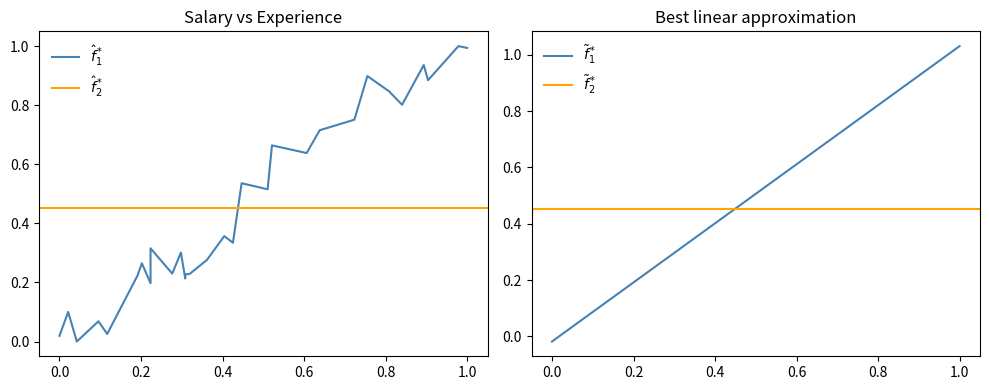

What is the greatest value displayed?

1.0